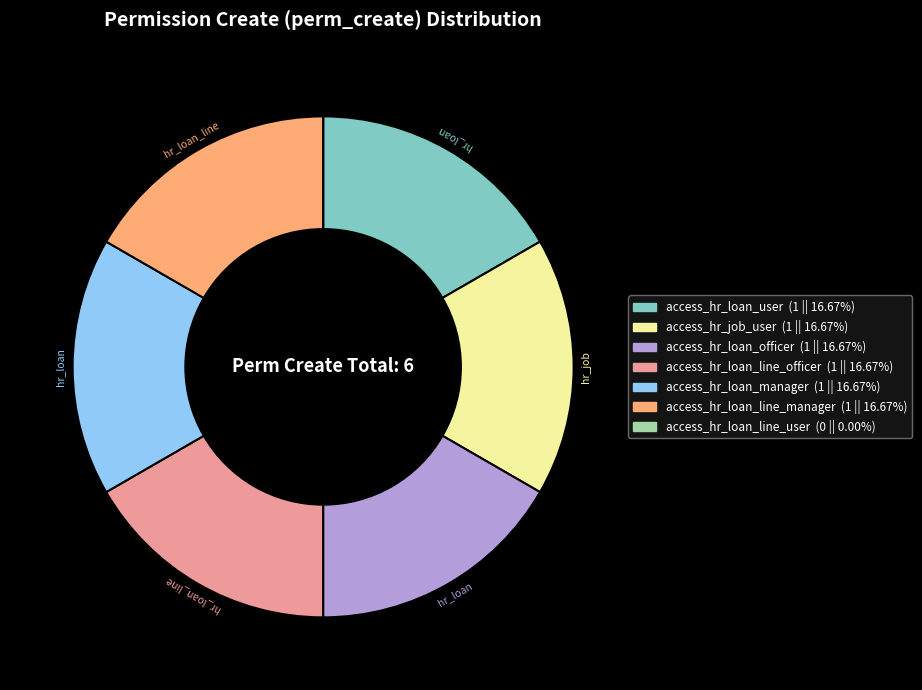

Is access_hr_loan_line_officer (1 || 16.67%) the majority of the pie?

No